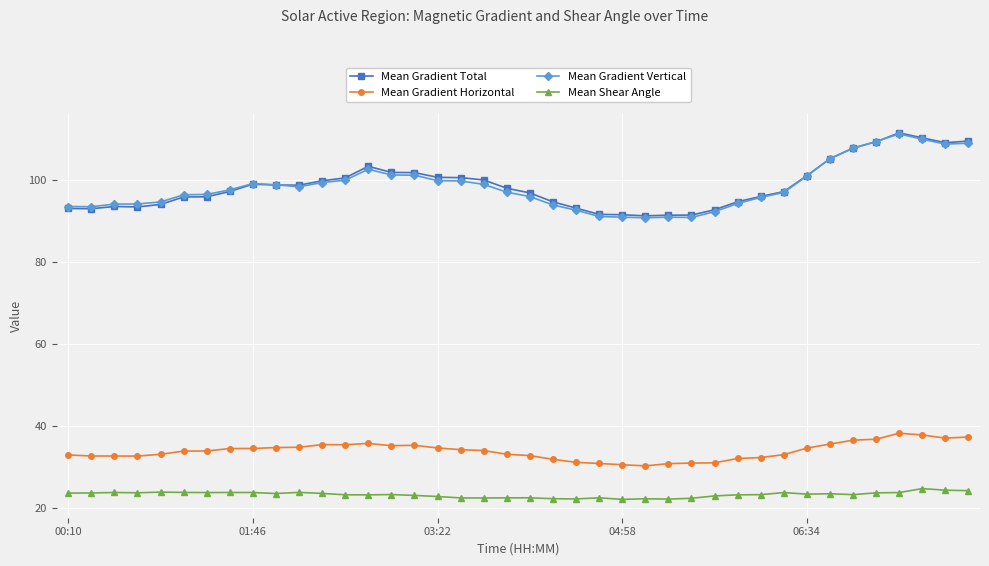

True or false: Mean Gradient Horizontal and Mean Gradient Vertical cross at least once.

False